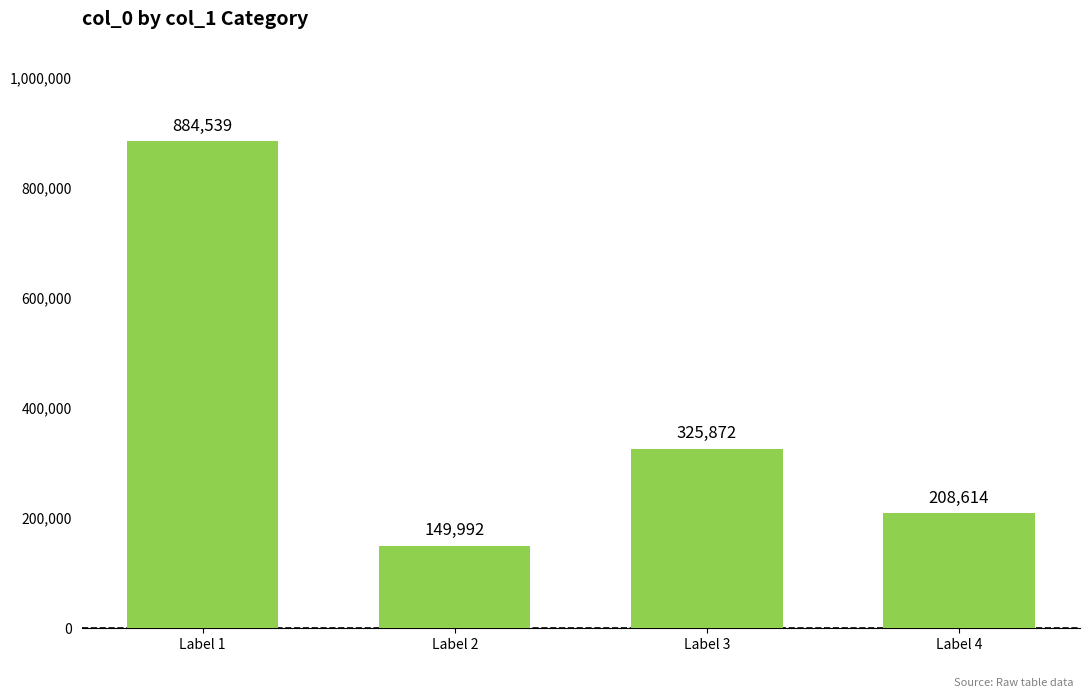

What is the difference between the maximum and minimum values?

734547